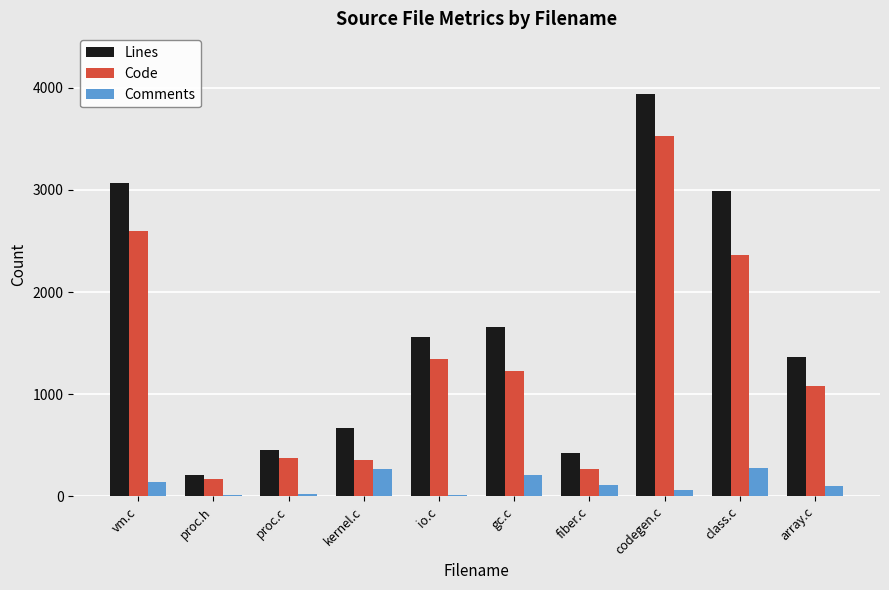

Count the number of data series in this chart.

3